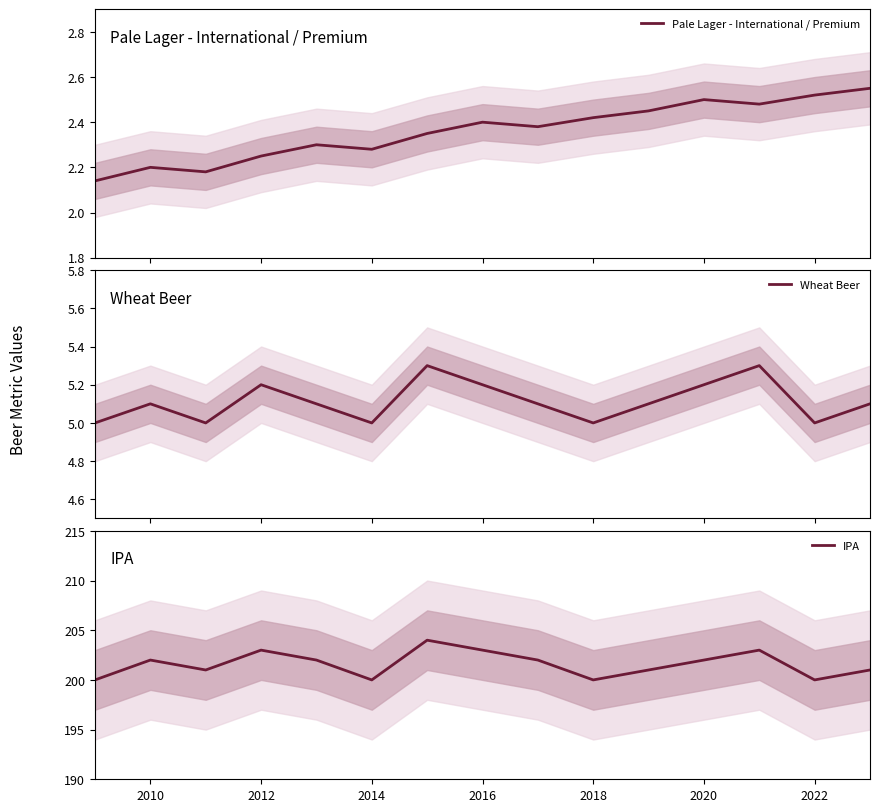

In IPA, how many points are lower than both neighbors (excluding endpoints)?

4